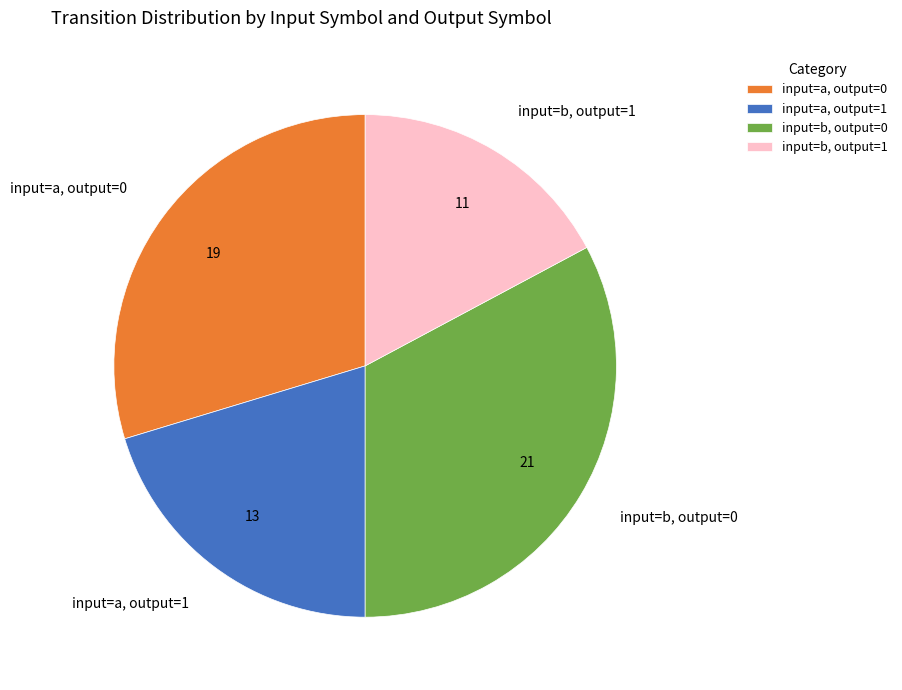

Which category has the smallest portion of the pie?

input=b, output=1